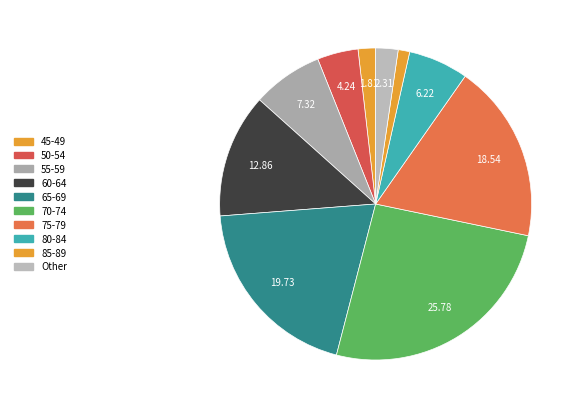

Which slice is the largest?

70-74